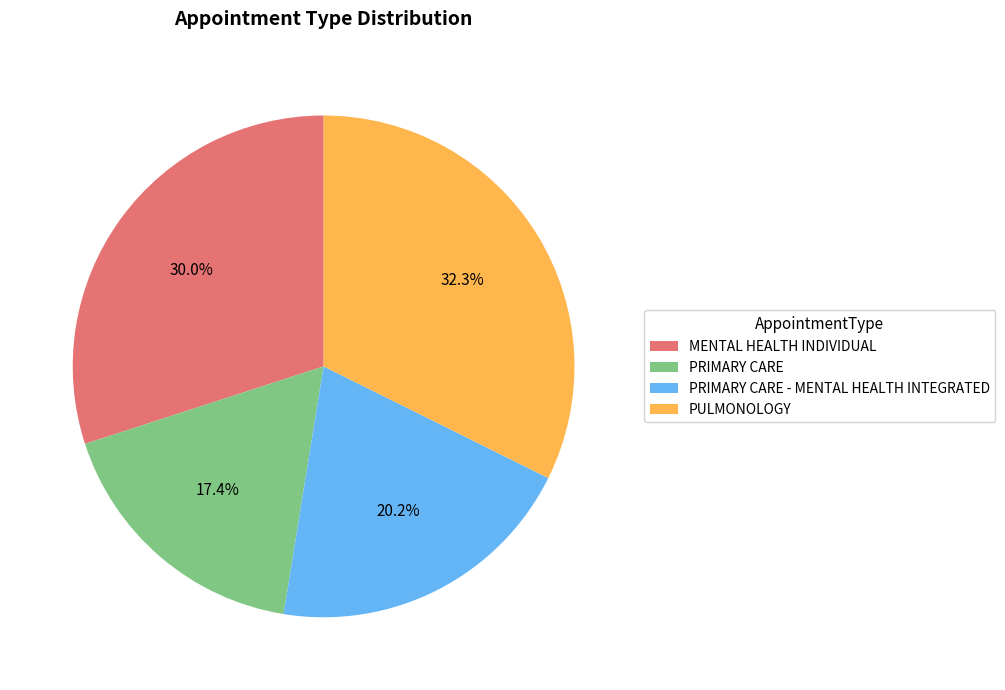

What portion of the pie excludes PRIMARY CARE - MENTAL HEALTH INTEGRATED?

79.8%